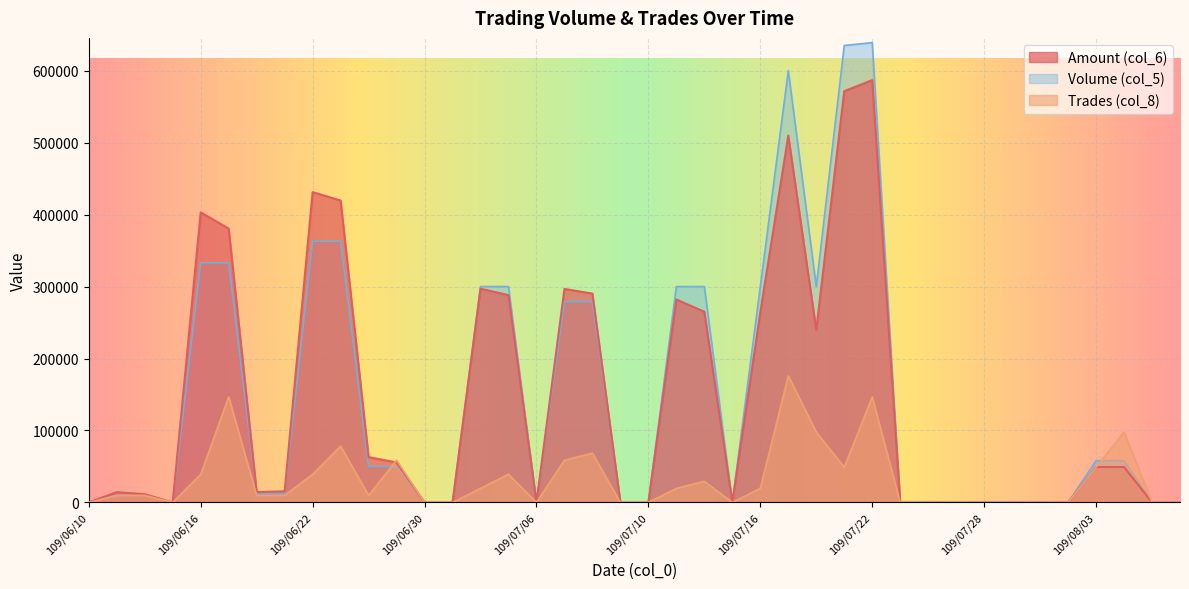

Between 109/06/23 and 109/06/30, which series saw the biggest shift?

Amount (col_6)